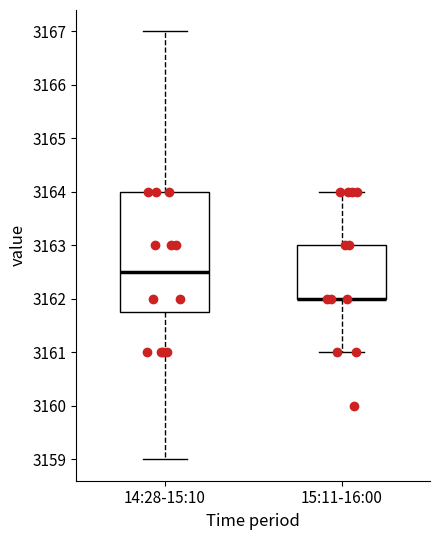

Where is the upper edge of the box for 14:28-15:10 on the y-axis? The values are not printed on the chart, so give them approximately, as read against the axis.

3164.0